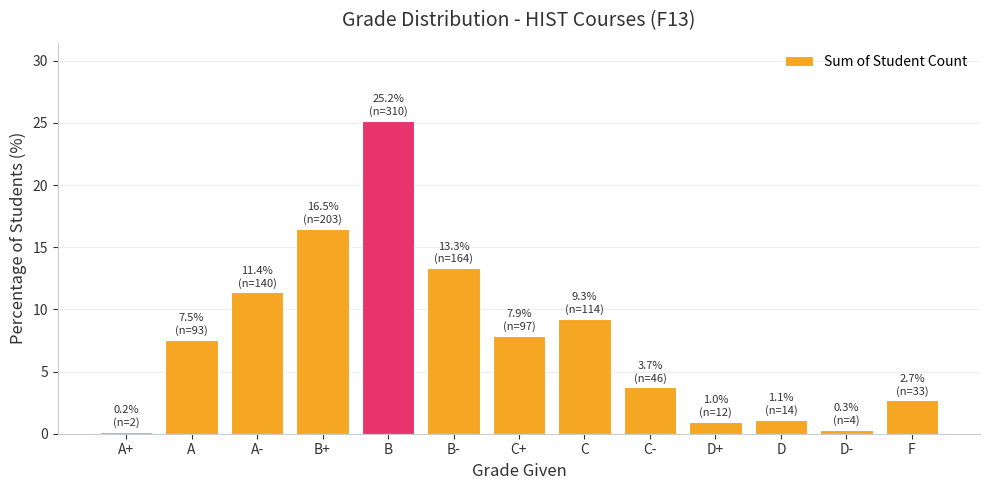

Where is the data nearest to the value 12?

A-